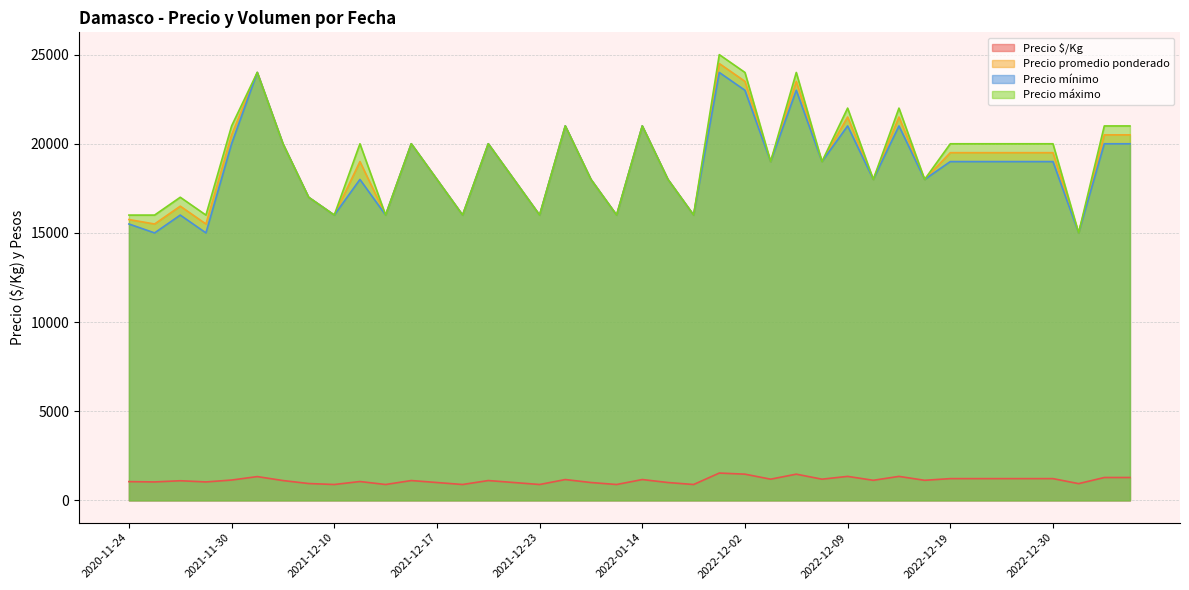

What is the difference between the second highest and minimum values in the Precio mínimo series?

9000